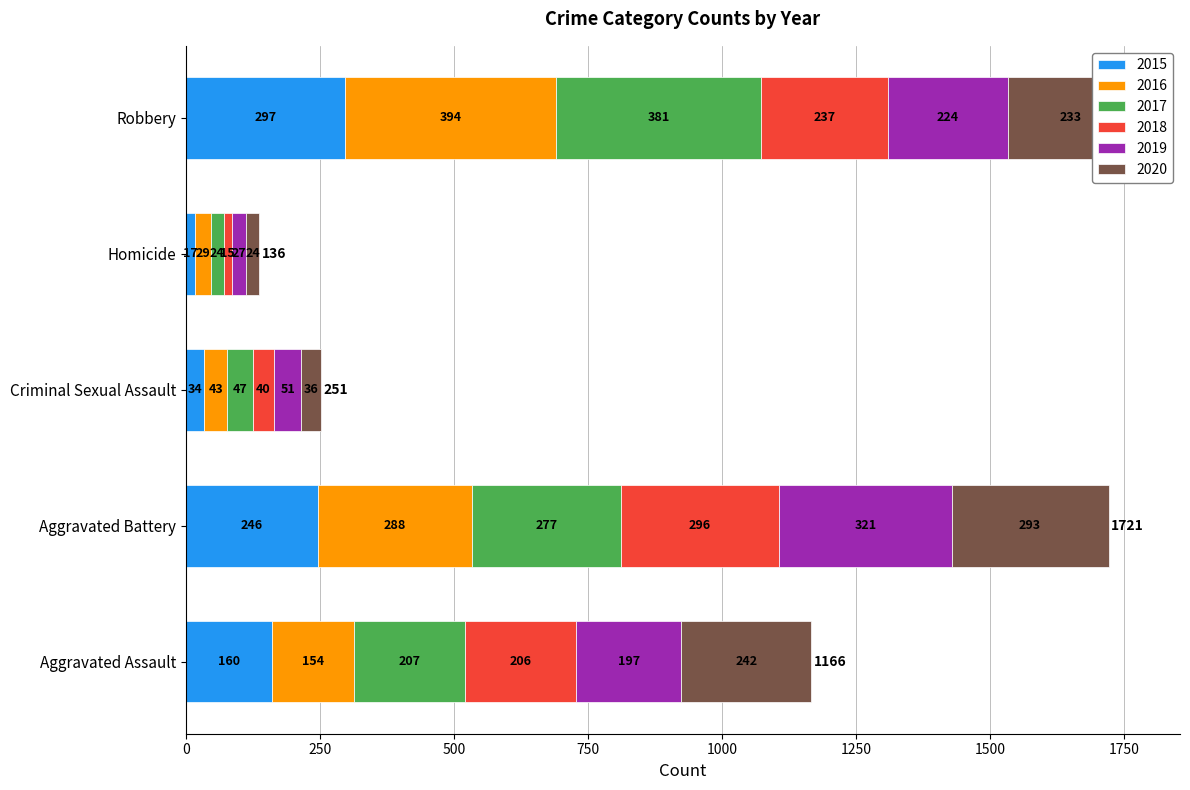

The value of 2015 at Aggravated Assault is 160. True or false?

True